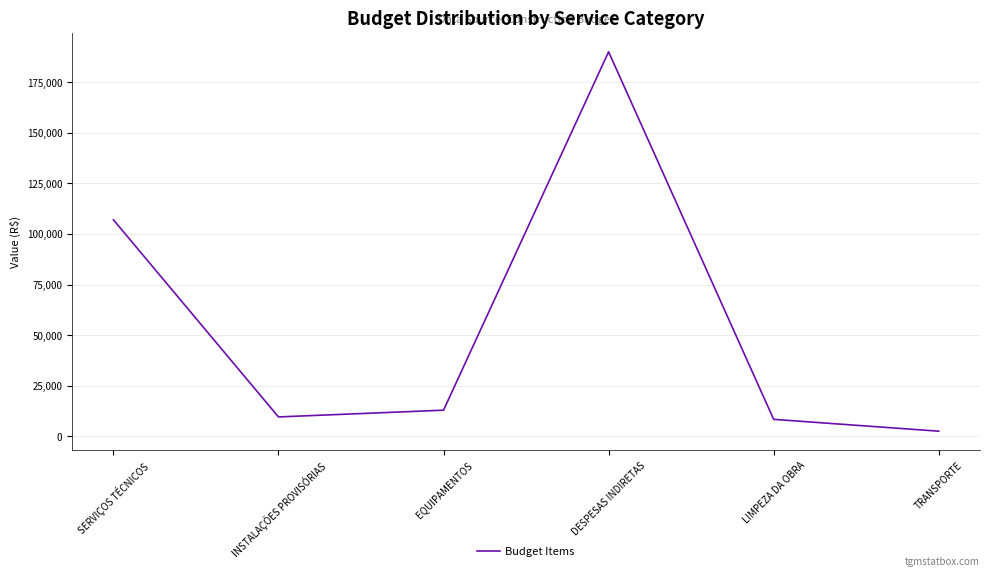

Is this an area chart (filled region under the line)?

No